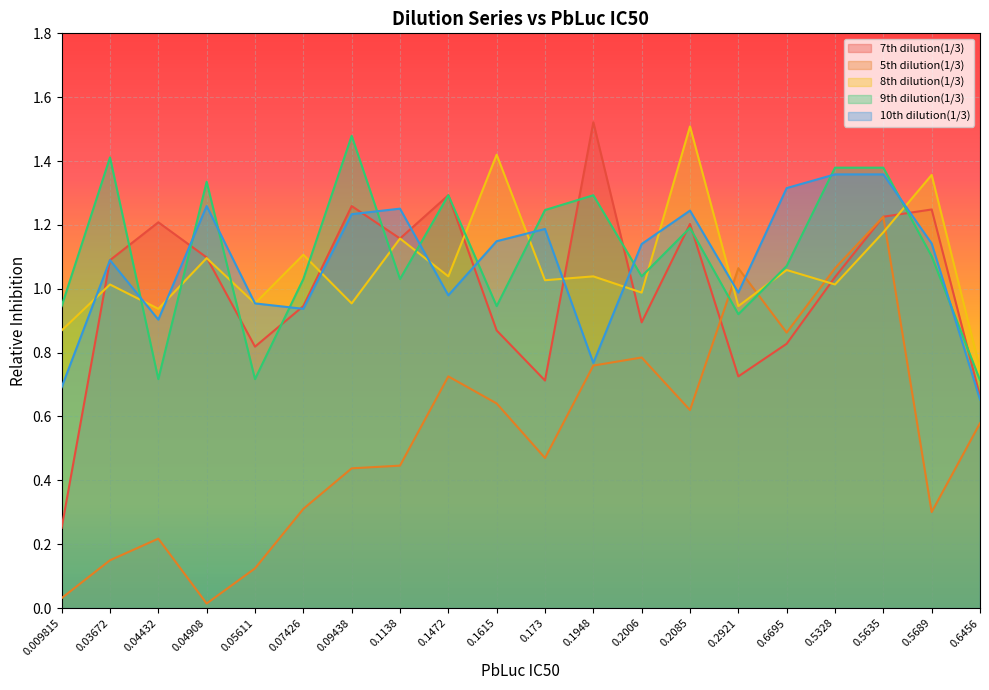

What is the sum of the 5th dilution(1/3) values at 0.1138 and 0.2006?

1.2